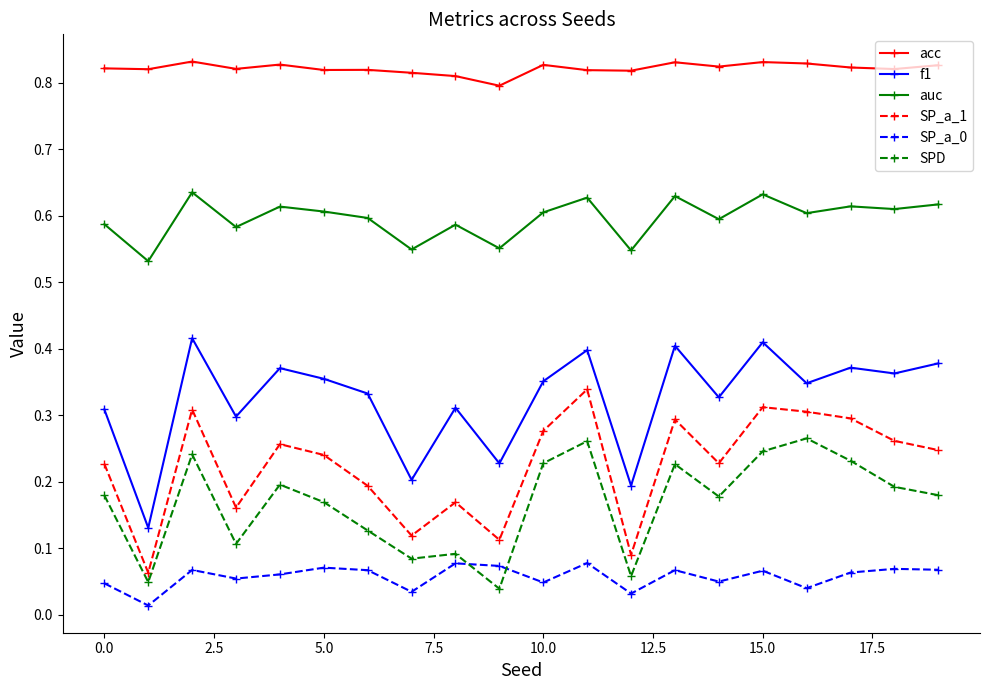

In auc, how many points are lower than both neighbors (excluding endpoints)?

8